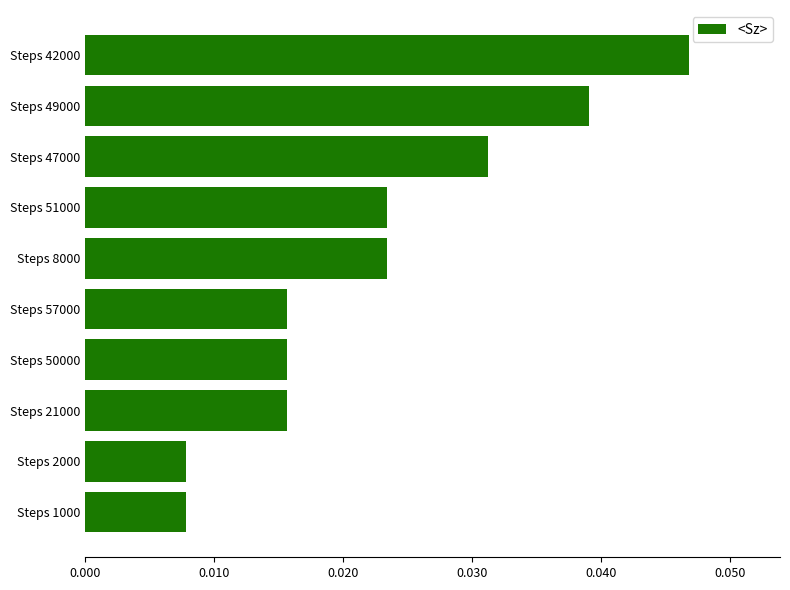

At which category does the chart reach its peak across all series?

Steps 42000